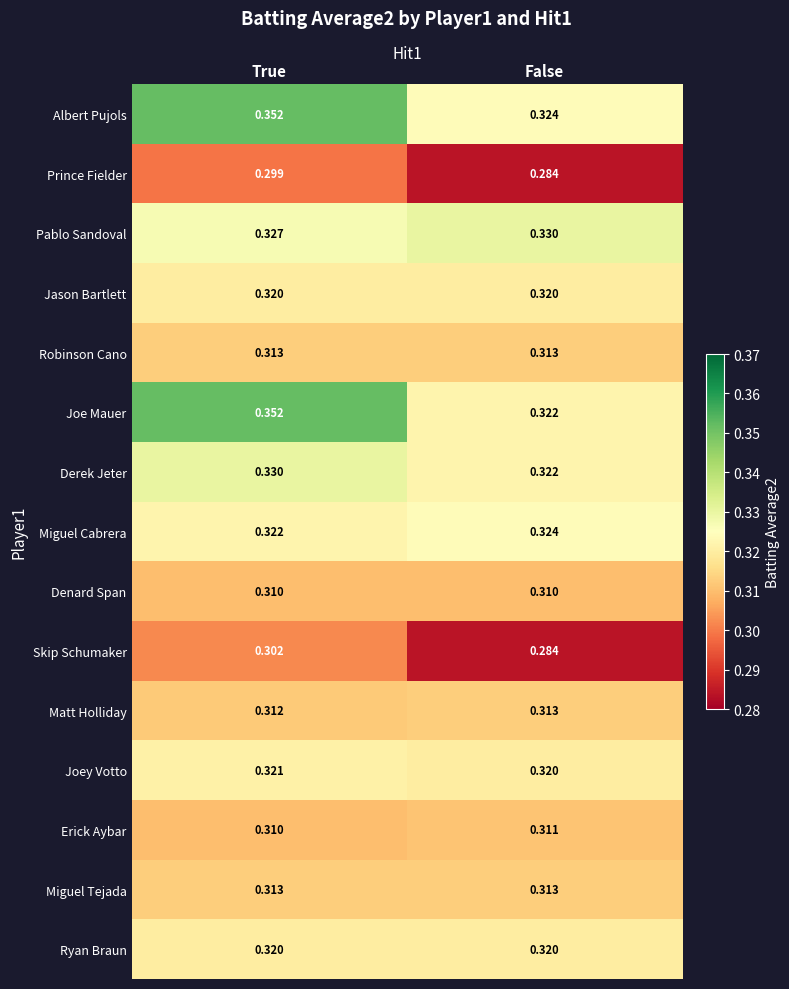

At which label does Erick Aybar reach its minimum?

True